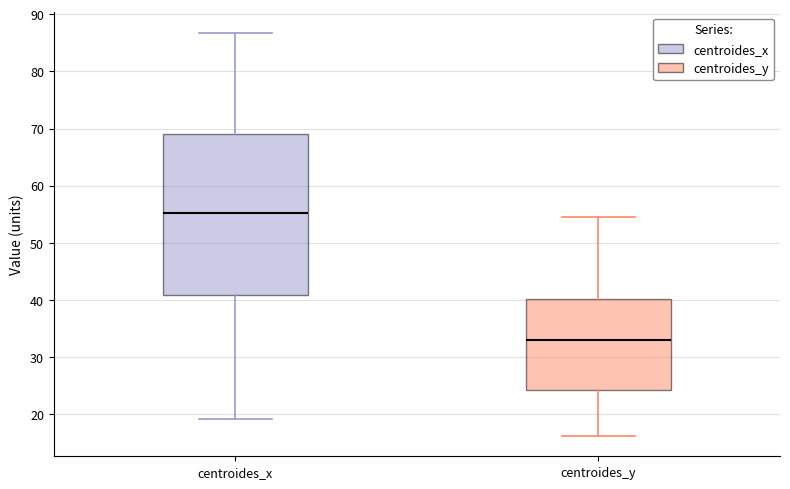

Reading left to right, read every box against the y-axis: the position of its median line, the range the box covers, and the ends of its whiskers. The values are not printed on the chart, so give them approximately, as read against the axis.

centroides_x: median 55, box 41 to 69, whiskers 19 to 87
centroides_y: median 33, box 24 to 40, whiskers 16 to 55